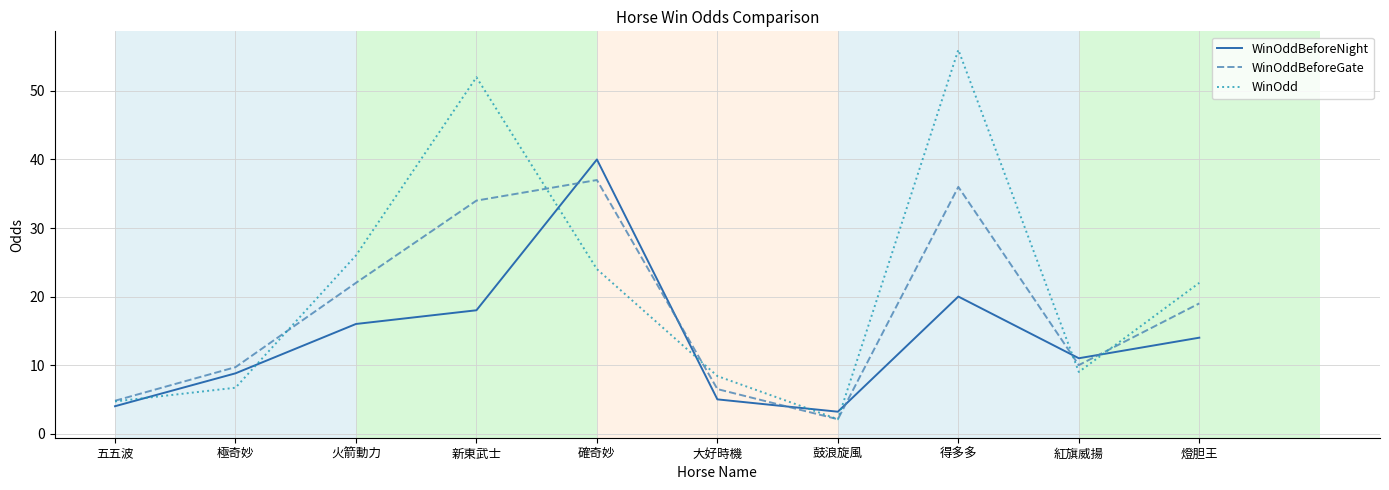

The WinOddBeforeGate series shows 61.1 at 確奇妙. True or false?

False